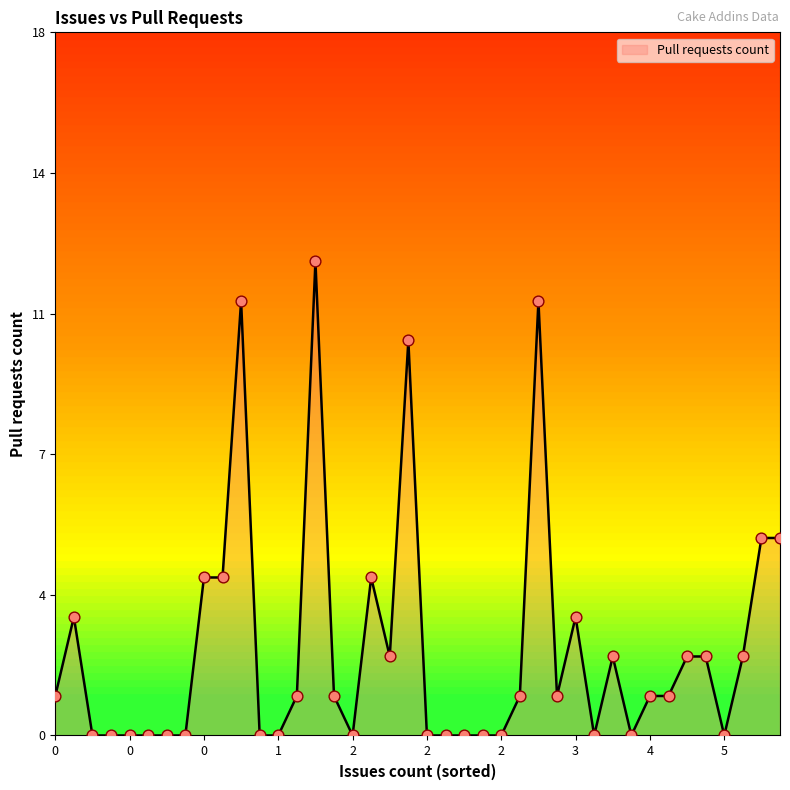

Does the chart have visible grid lines?

No